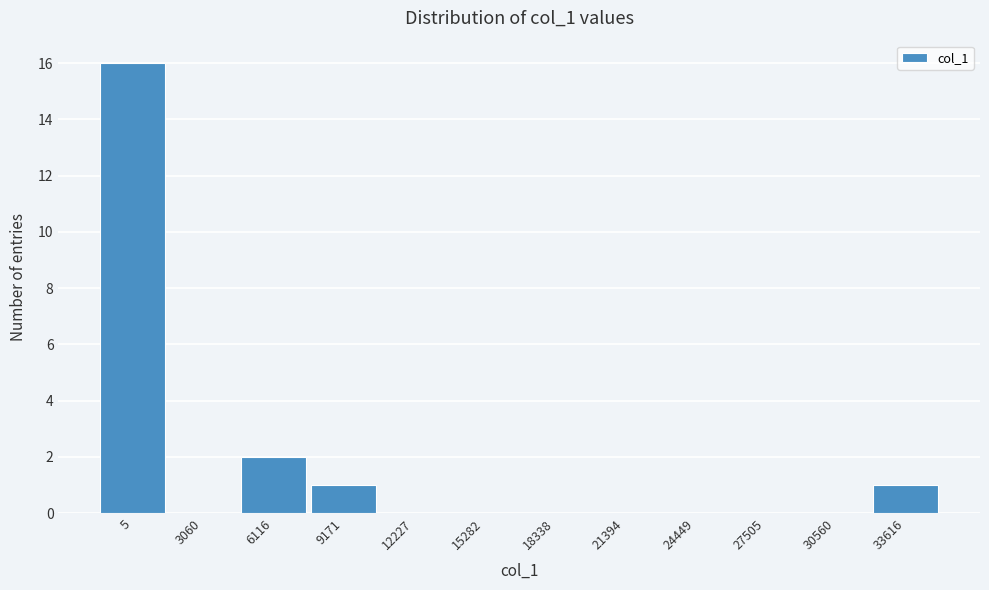

Reading left to right, extract all data points from this chart.

5=16	3060=0	6116=2	9171=1	12227=0	15282=0	18338=0	21394=0	24449=0	27505=0	30560=0	33616=1